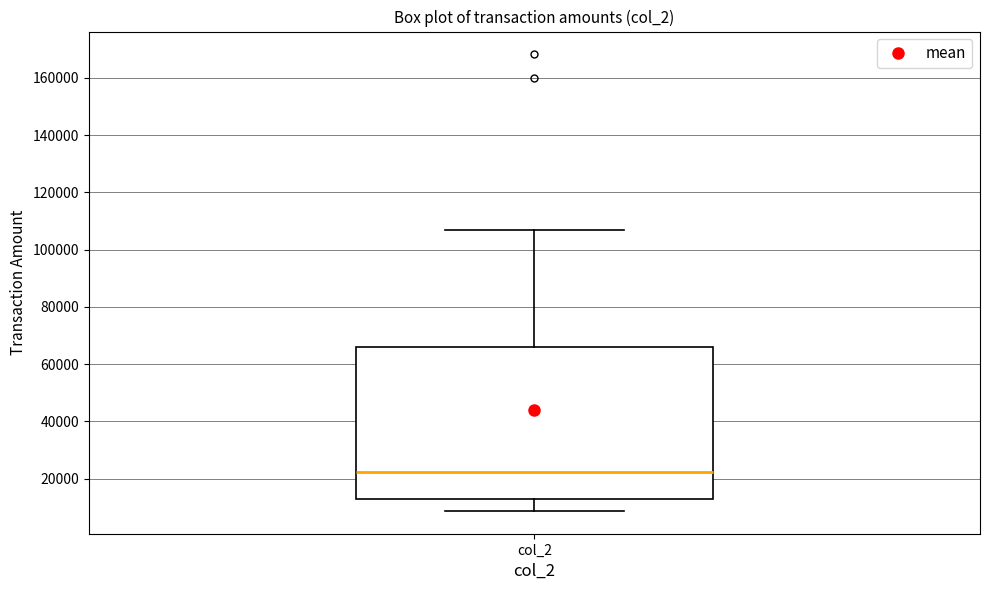

Transcribe this box plot: give where the median line is, the range the box spans, and where the two whiskers end, as read against the y-axis. The values are not printed on the chart, so give them approximately, as read against the axis.

median 22000, box 14000 to 66000, whiskers 8000 to 108000